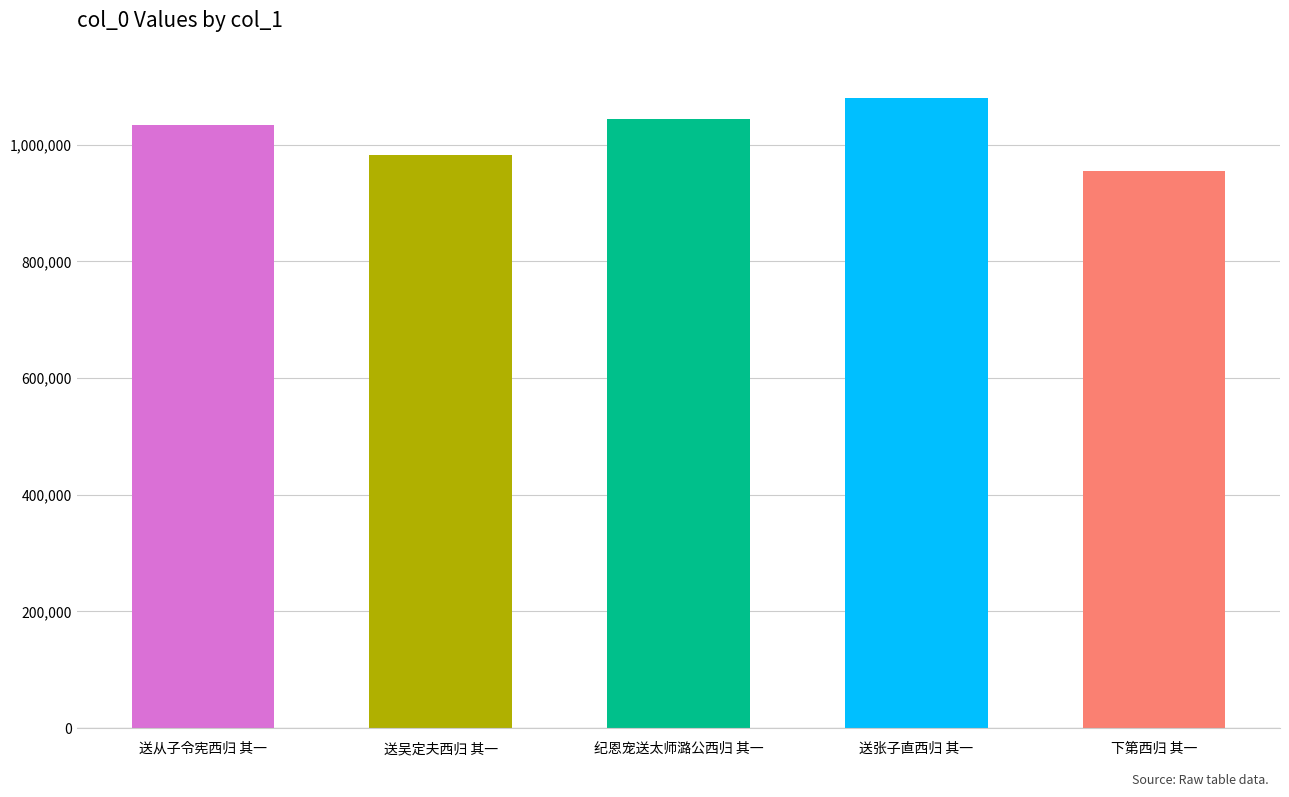

True or false: the data shows 455607 at 纪恩宠送太师潞公西归 其一.

False